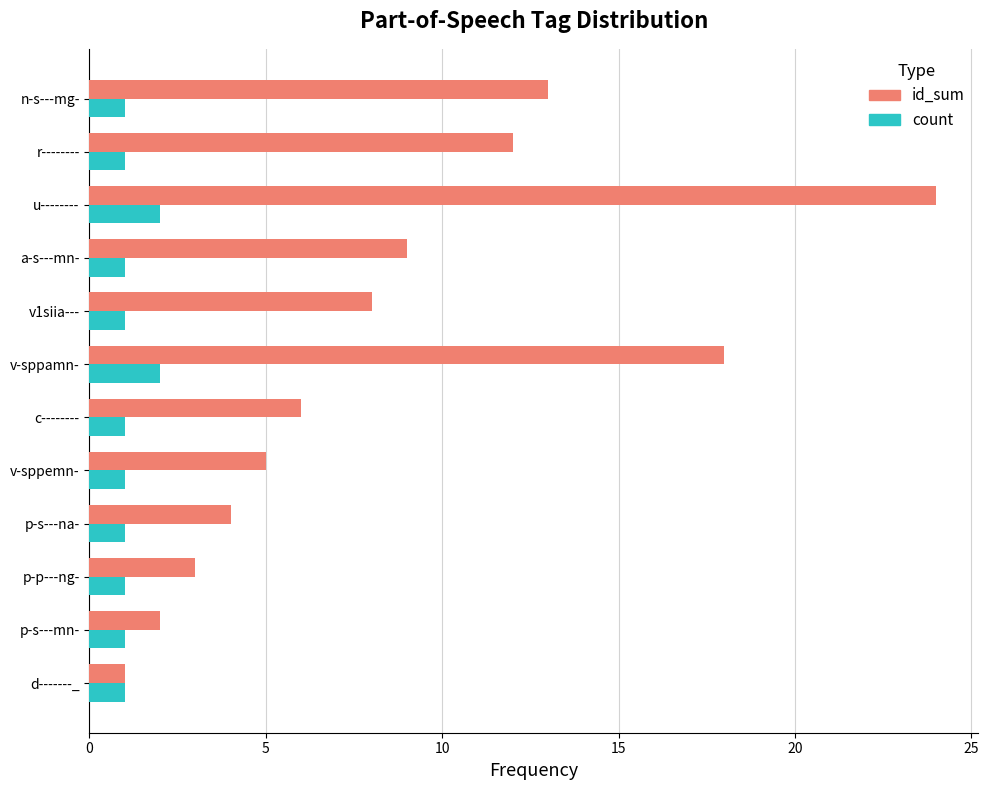

The value of count at p-s---na- is 1. True or false?

True